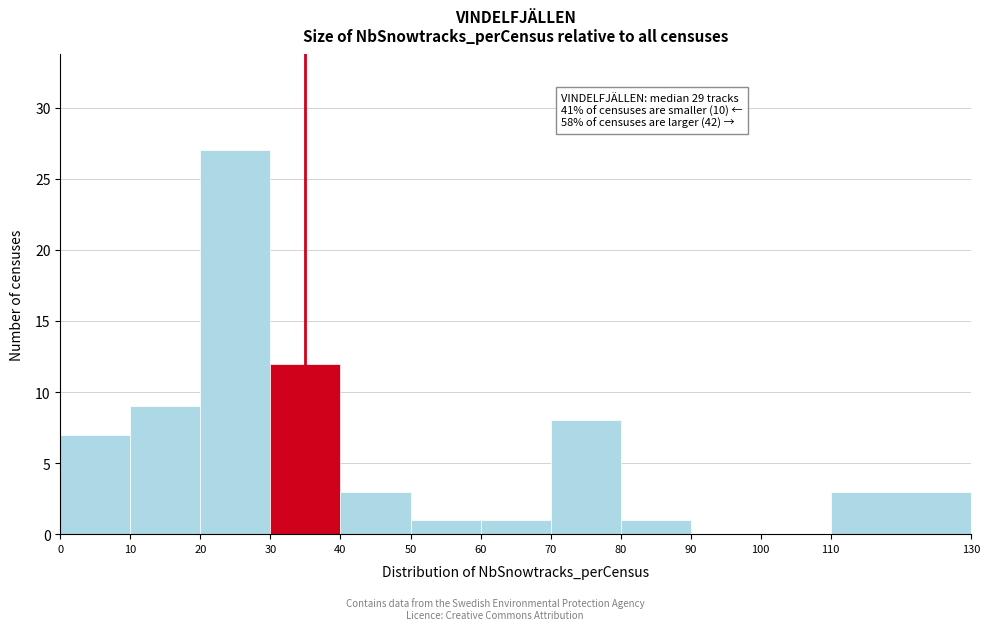

Over which range of the x-axis is the bar tallest?

20 to 30